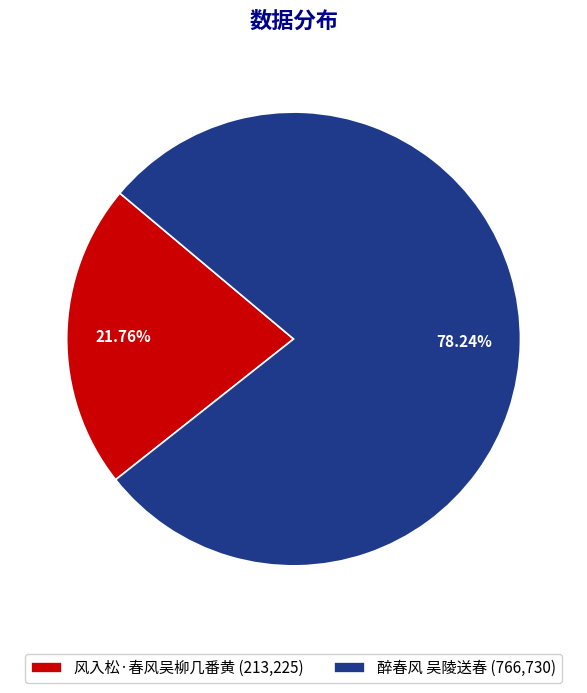

Between 醉春风 吴陵送春 (766,730) and 风入松·春风吴柳几番黄 (213,225), which is larger?

醉春风 吴陵送春 (766,730)